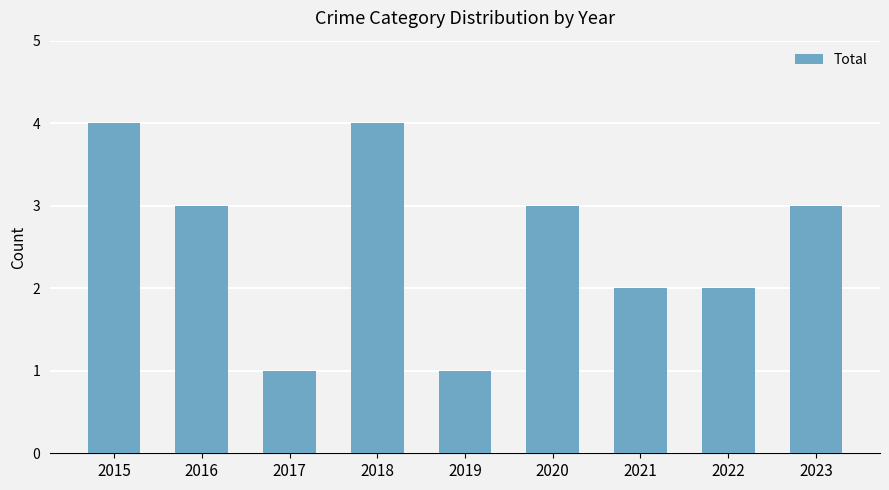

What is the difference between the maximum and second lowest values?

3